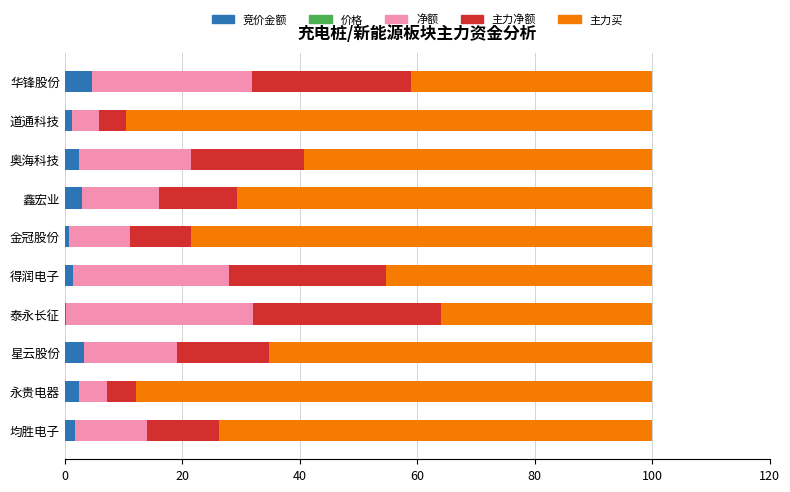

What is the highest value of the 竞价金额 series?

4.7